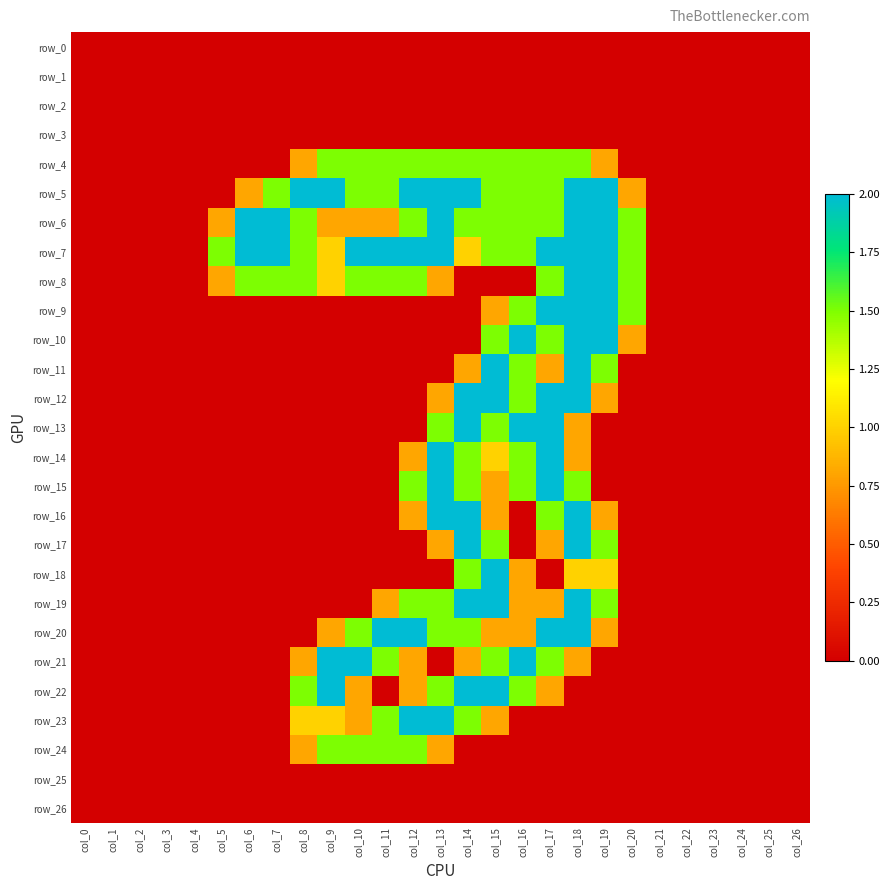

How many positive values does the row_6 series have?

16